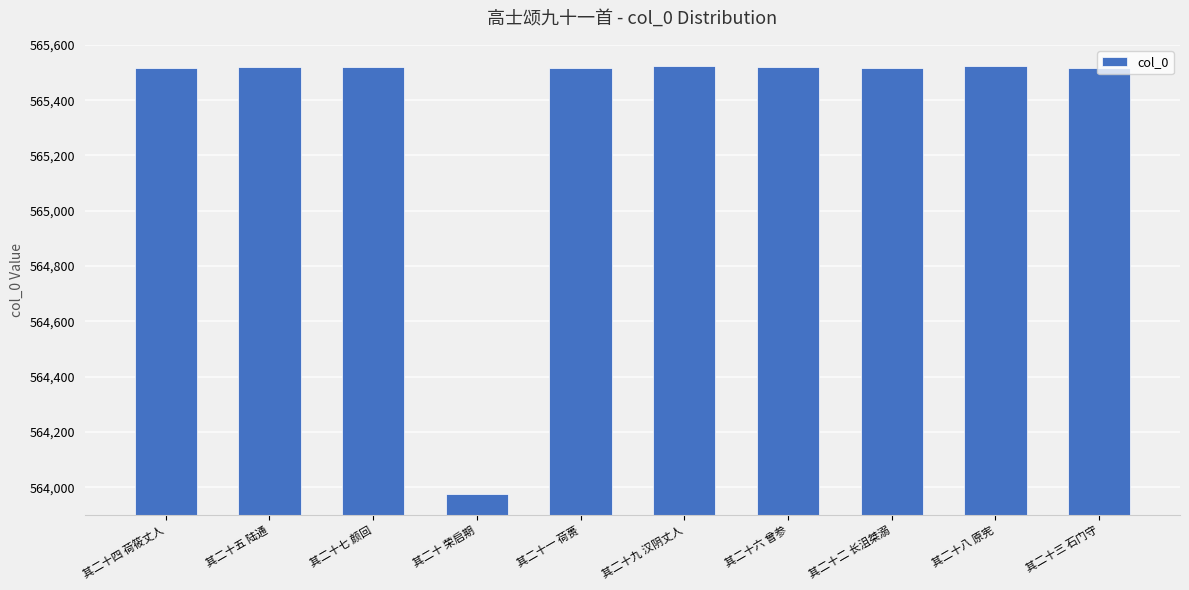

What is the value of the 8th bar from the left?

565516